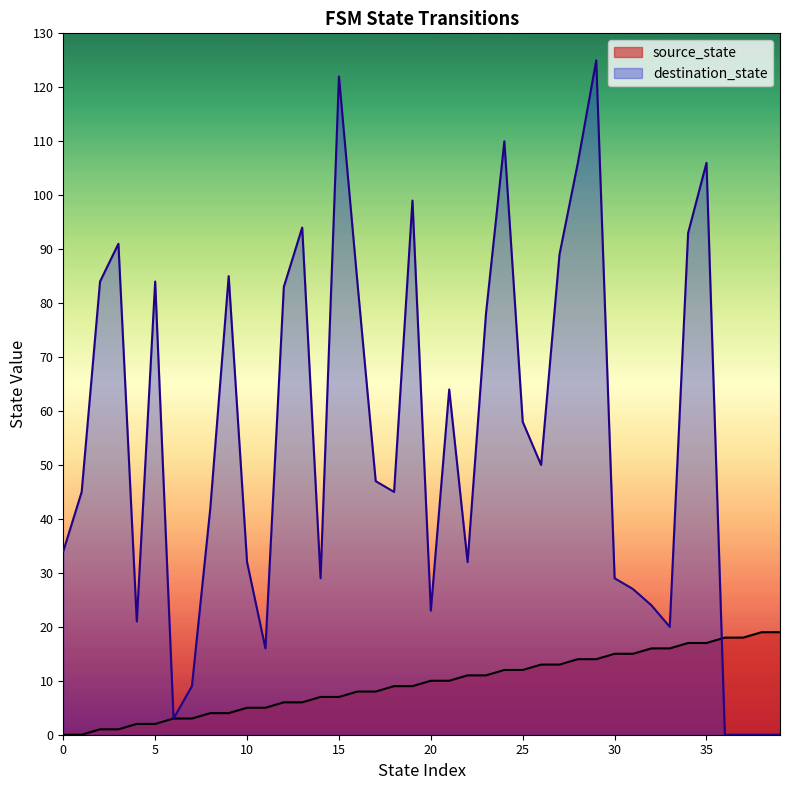

Is it true that destination_state equals 45 at 0?

False